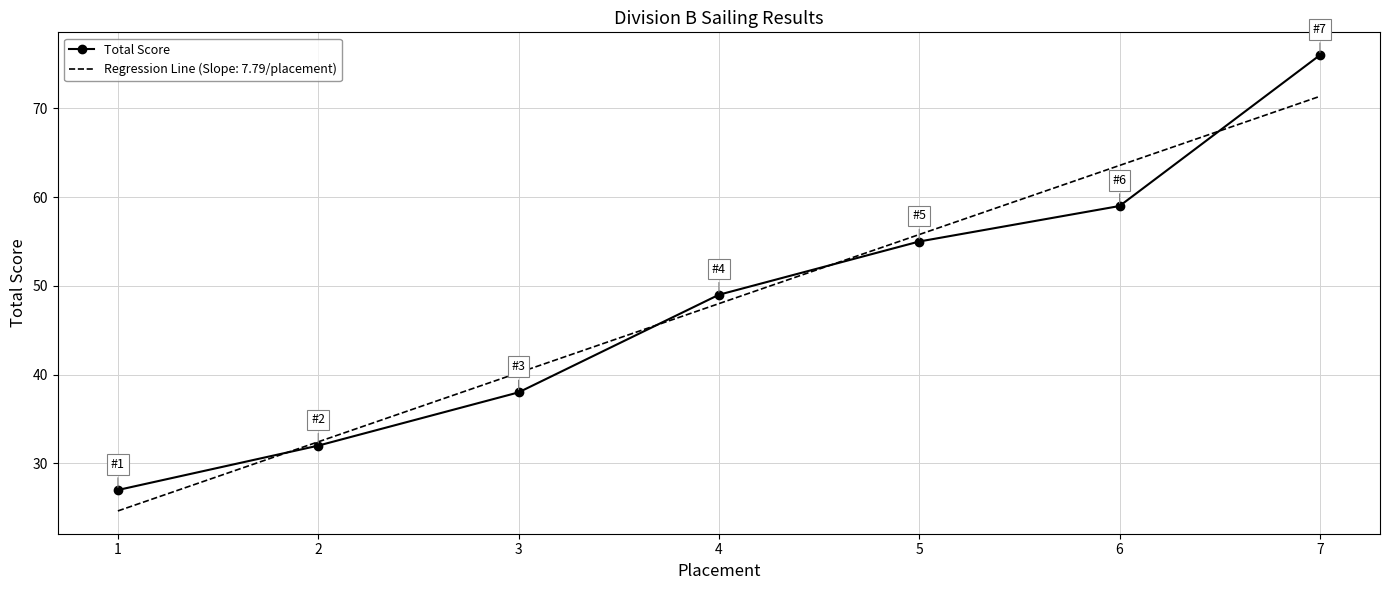

Which category has the highest value across all series?

7